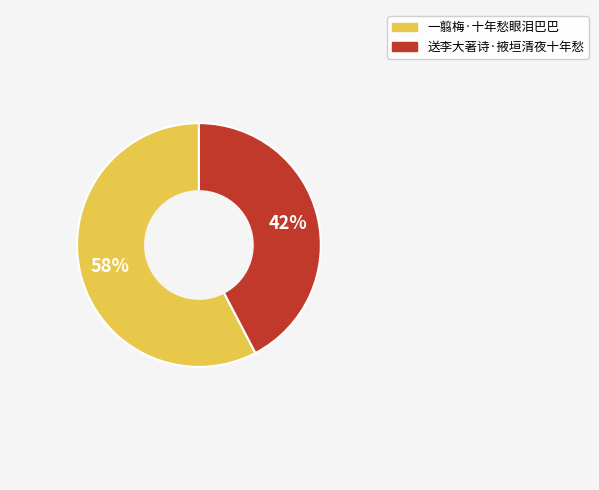

Which slice represents more than half of the pie?

一翦梅·十年愁眼泪巴巴